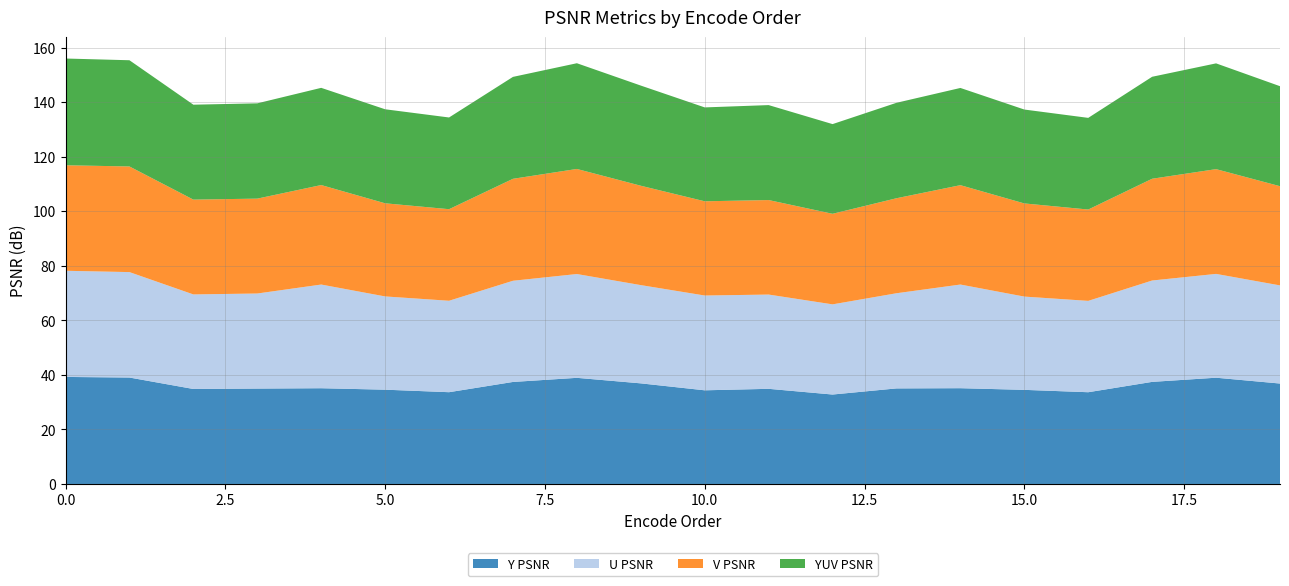

The Y PSNR series shows 60.0 at 20.0. True or false?

False